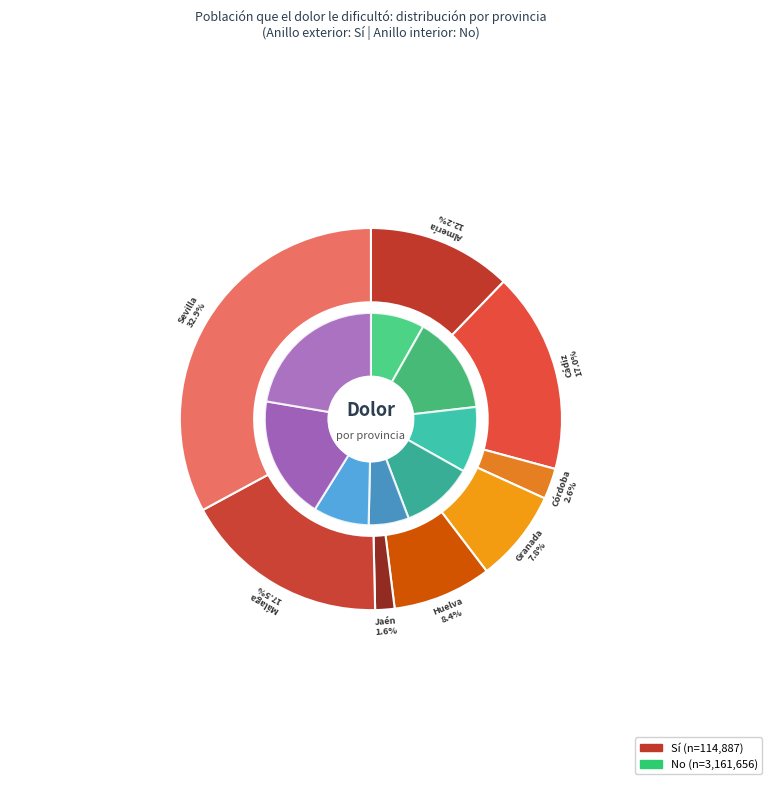

To the nearest percent, what is the average slice percentage?

12%